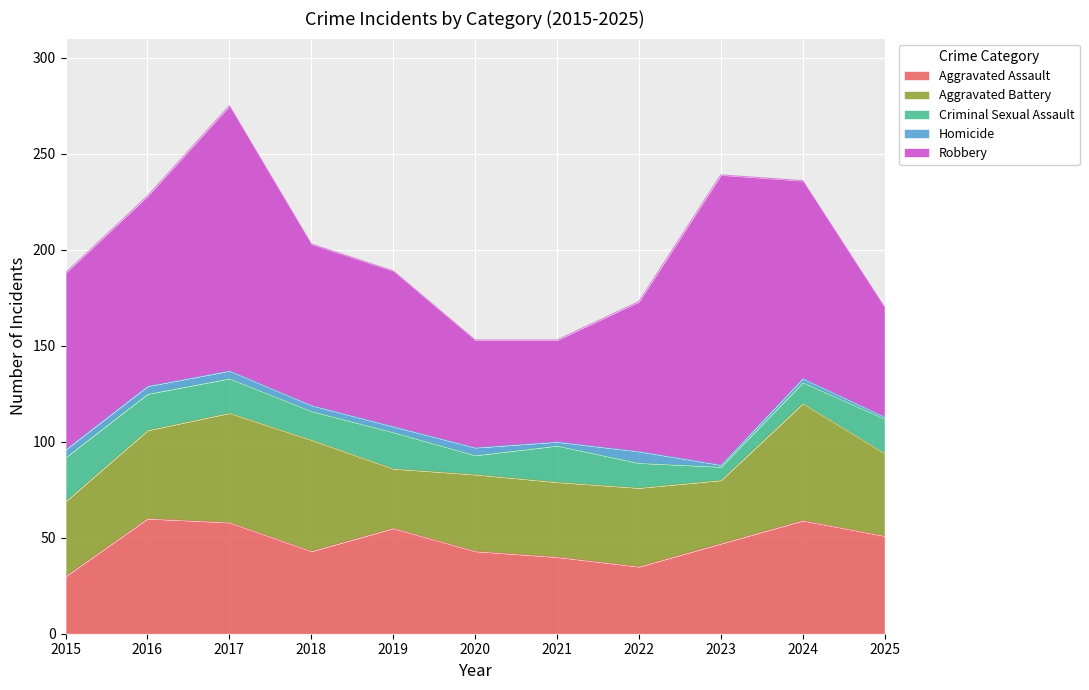

True or false: Aggravated Battery and Homicide intersect in this chart.

False